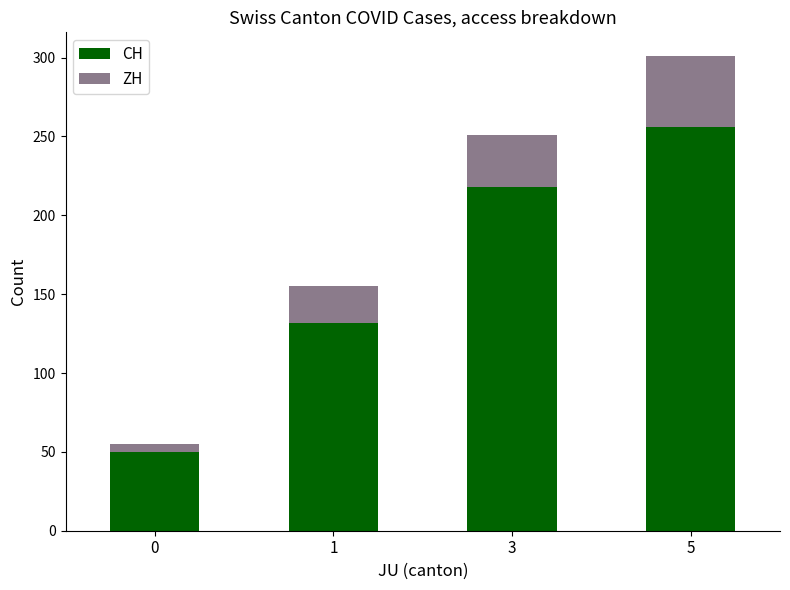

The value of CH at 5 is 397. True or false?

False